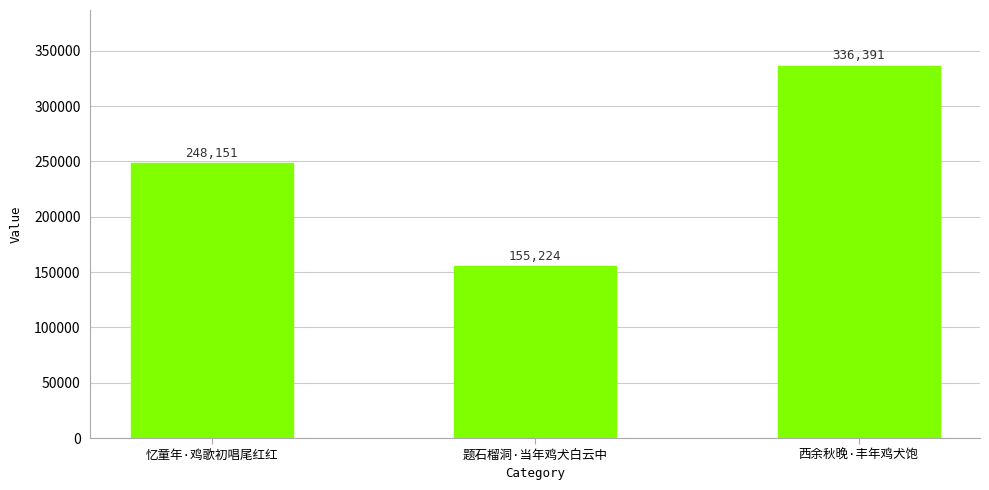

What is the value of the 1st bar from the left?

248151